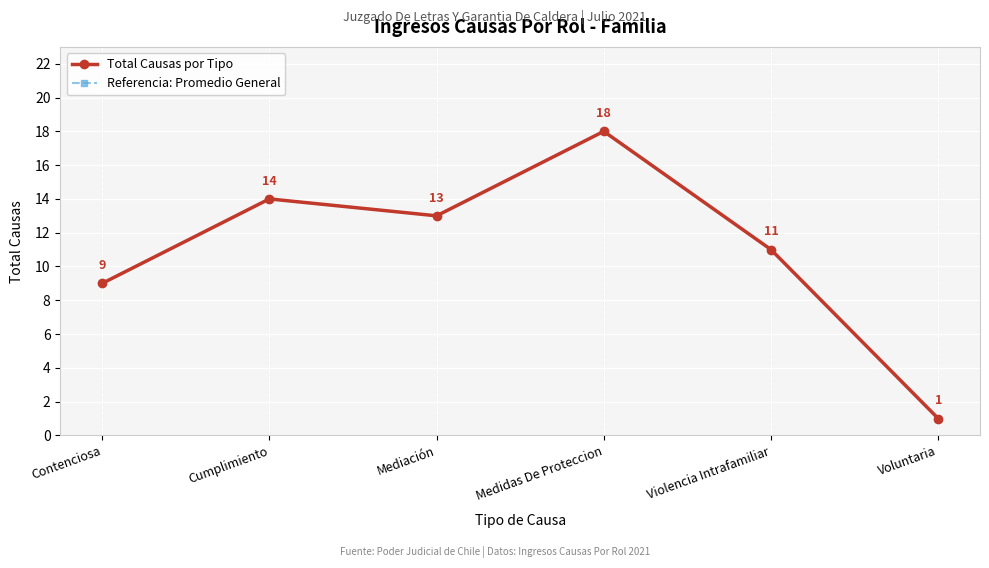

Does the chart have visible grid lines?

Yes